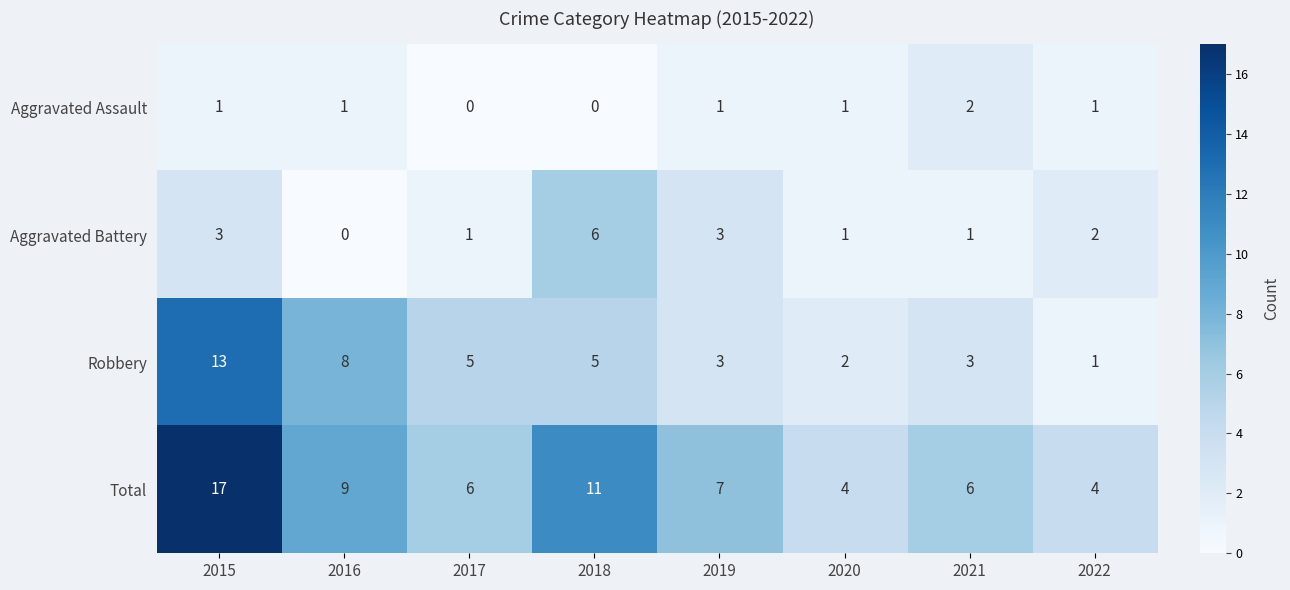

Count the Aggravated Assault values in the range 1 to 2.

6